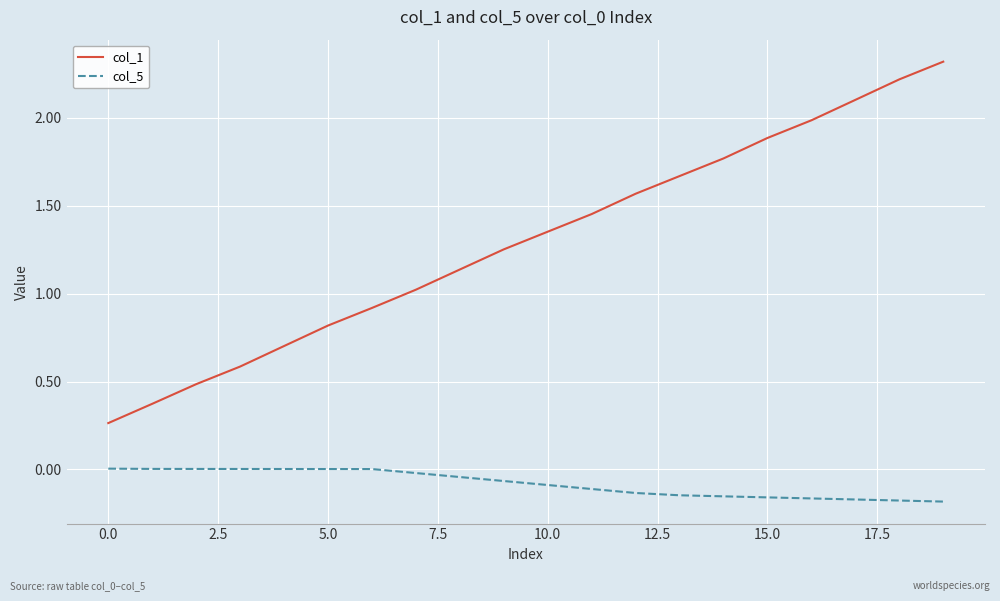

Which series has the widest spread of values?

col_1